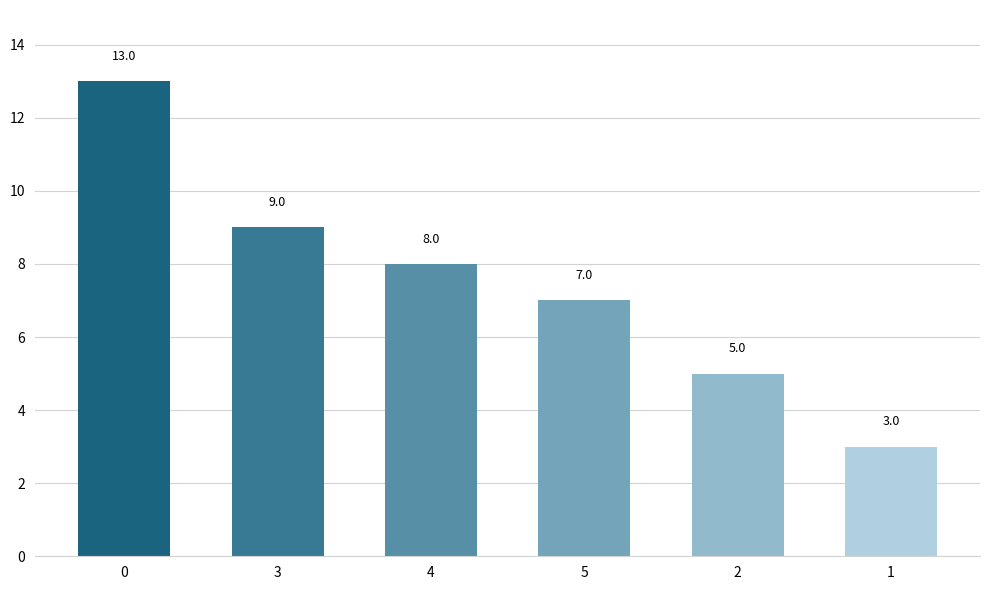

Does the chart contain stacked bars?

No